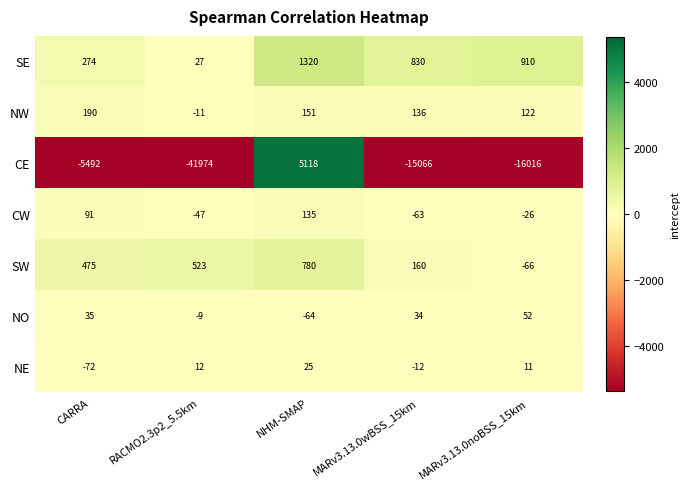

What is the smallest value displayed?

-41974